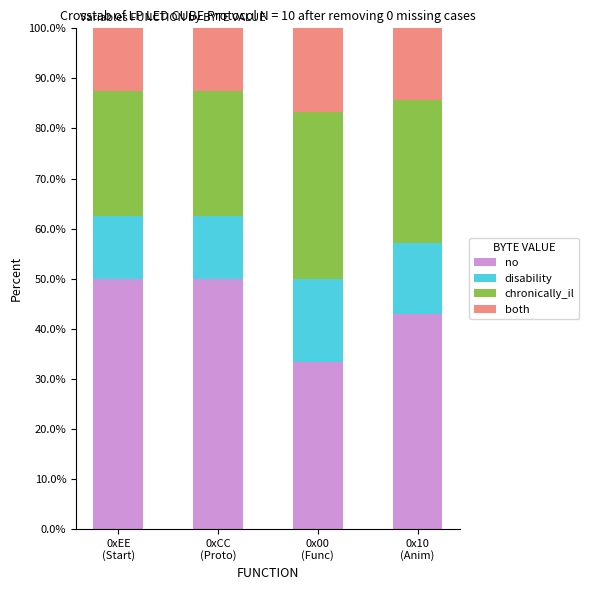

What is the lowest value of the no series?

33.3